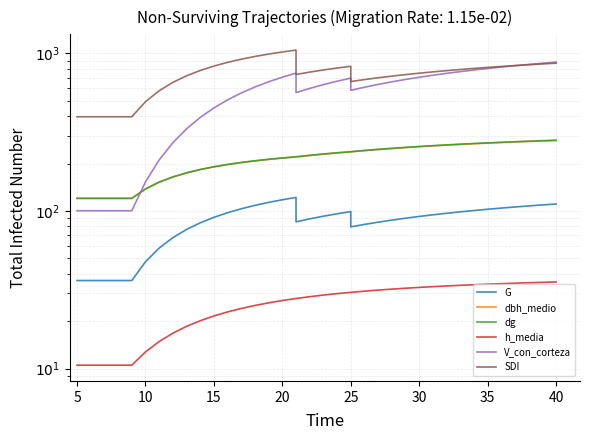

Which series has the widest spread of values?

V_con_corteza